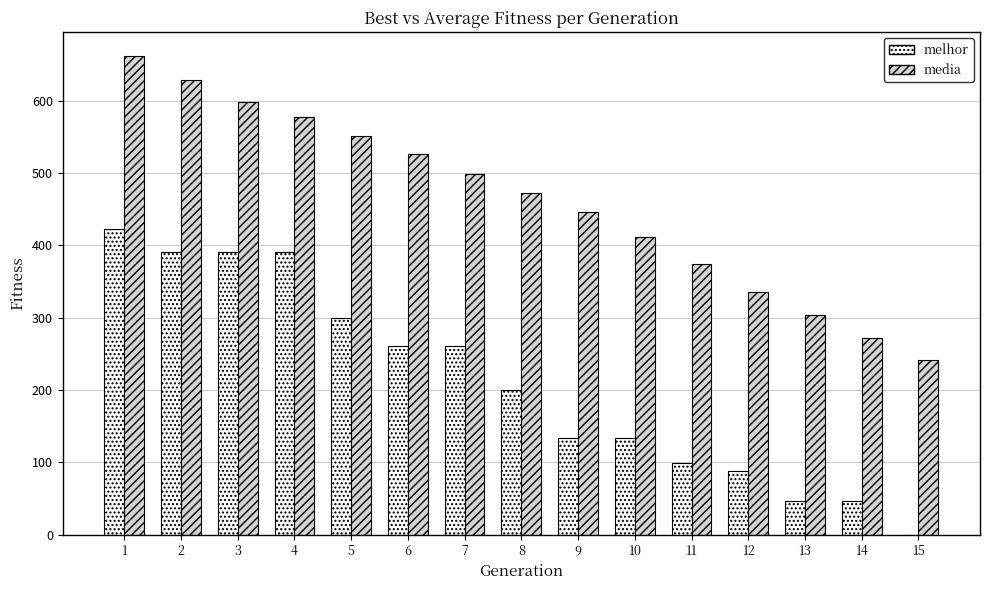

The value of melhor at 4 is 390.0. True or false?

True